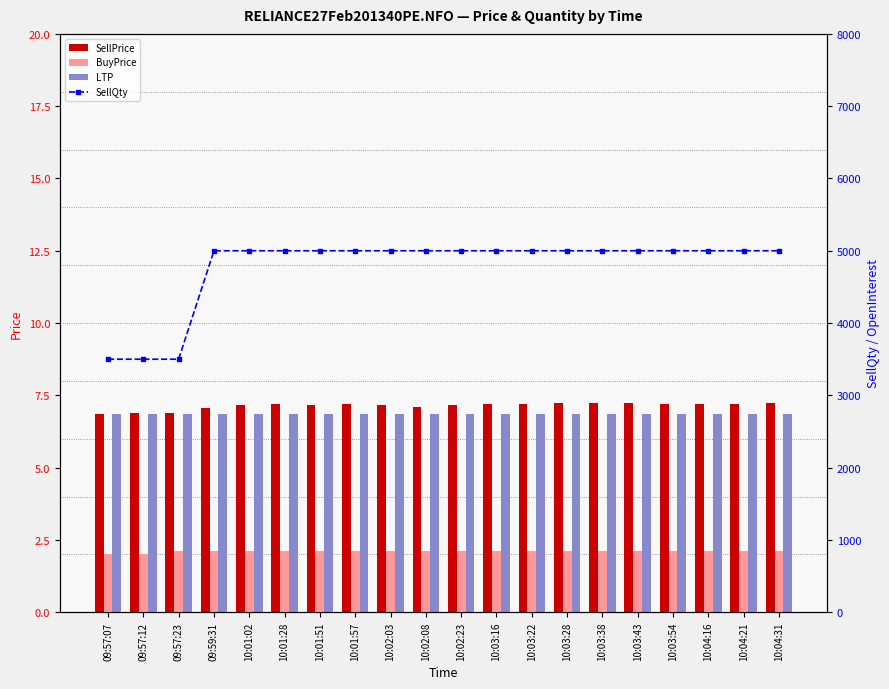

What position from the left is 10:03:16?

12